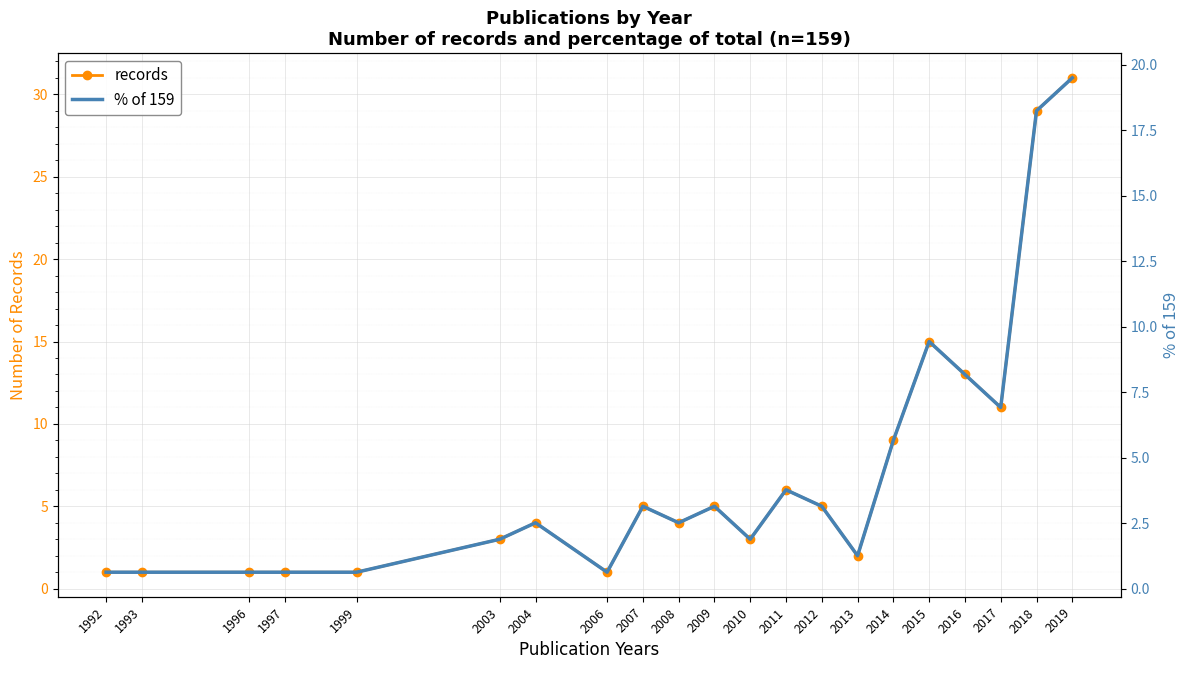

What is the sum of the % of 159 values at 1999 and 2018?

18.9